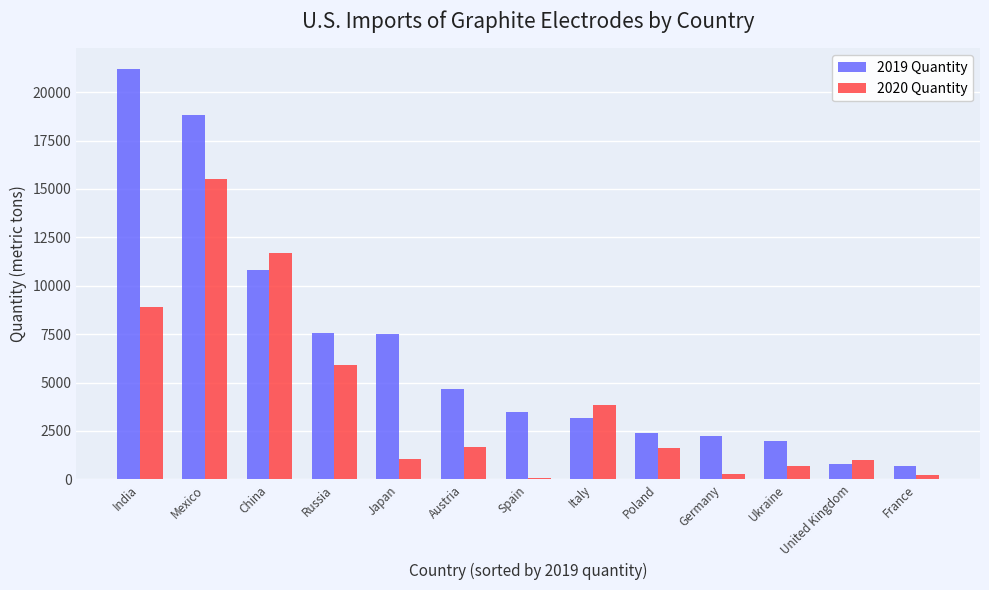

True or false: 2019 Quantity has a value of 3190 at Italy.

True